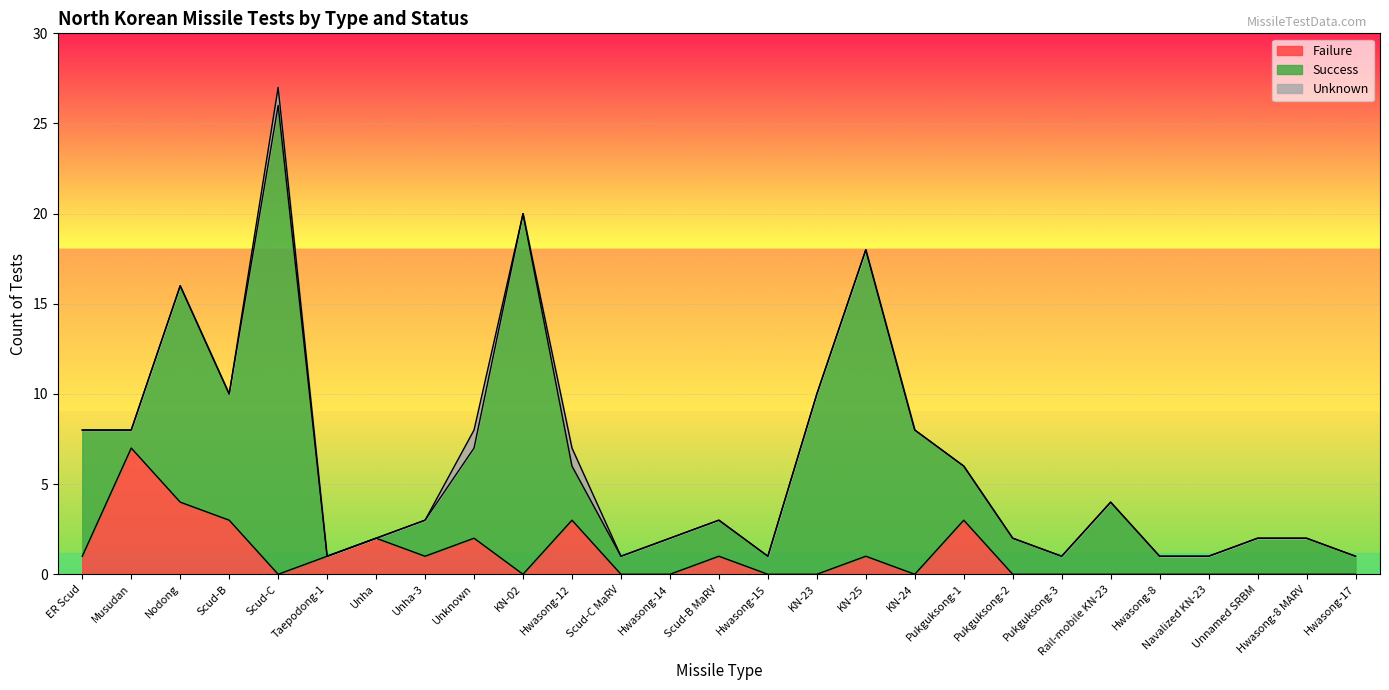

What is the sum of all Success values?

141